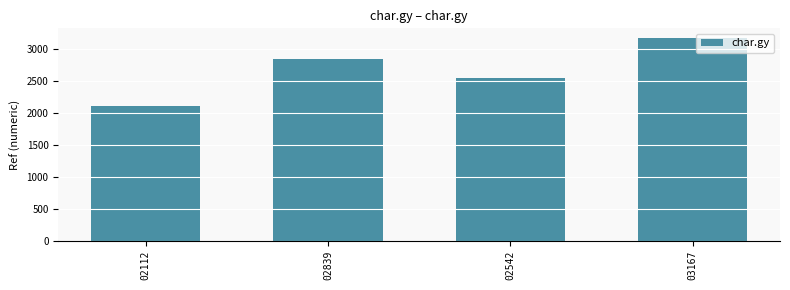

Which label corresponds to the smallest value in the chart?

02112